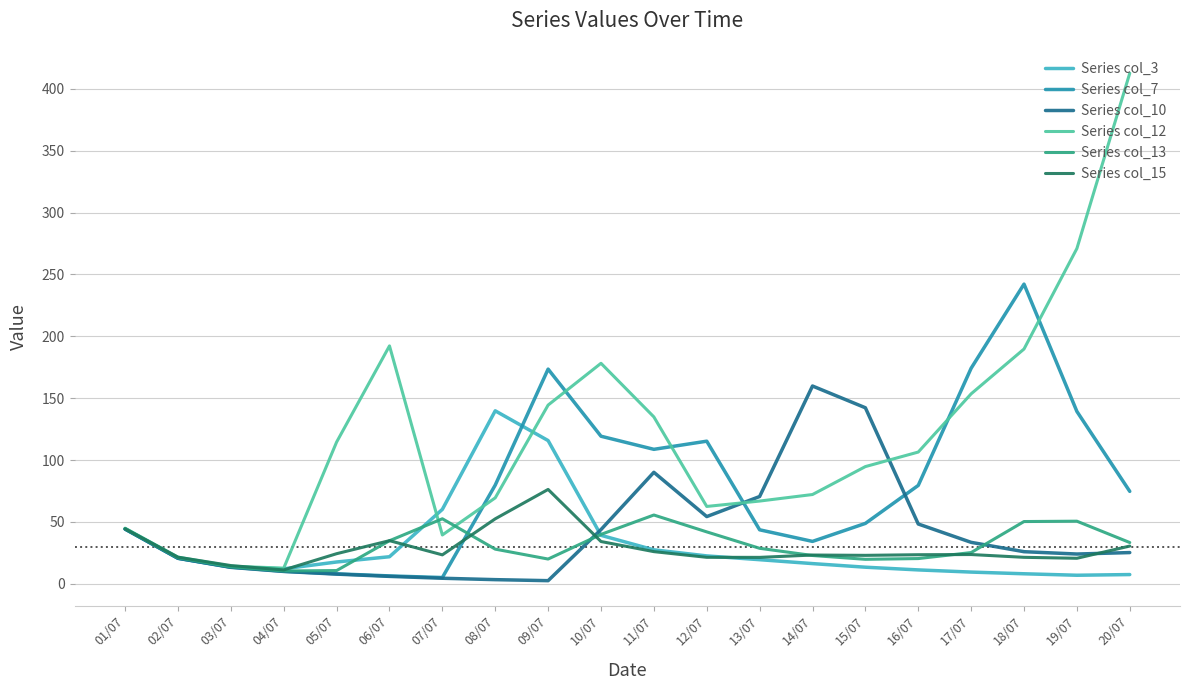

What are all the series names shown in the legend?

Series col_3, Series col_7, Series col_10, Series col_12, Series col_13, Series col_15